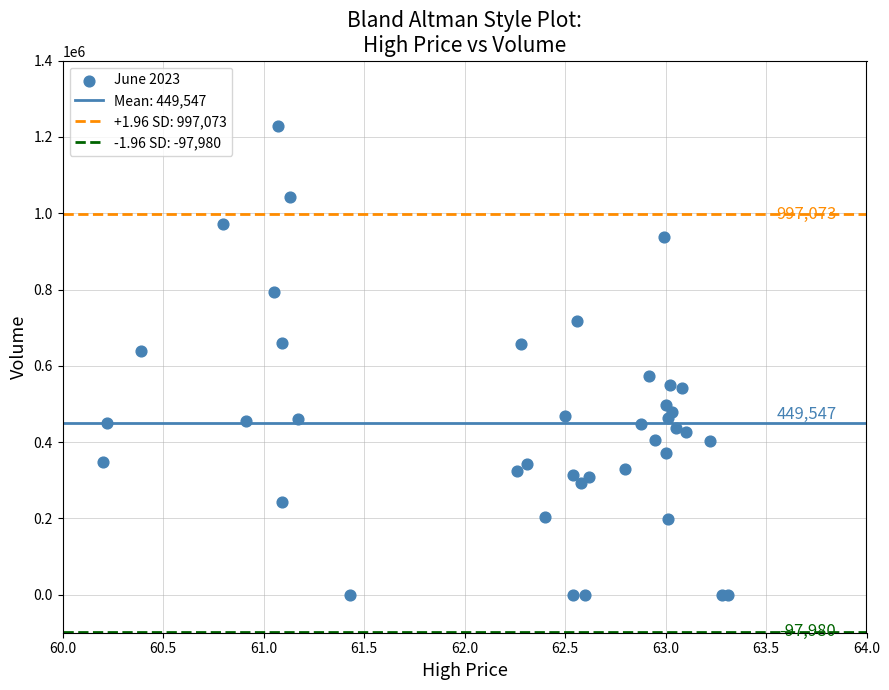

What Y value in the scatter plot is closest to 613953?

638454